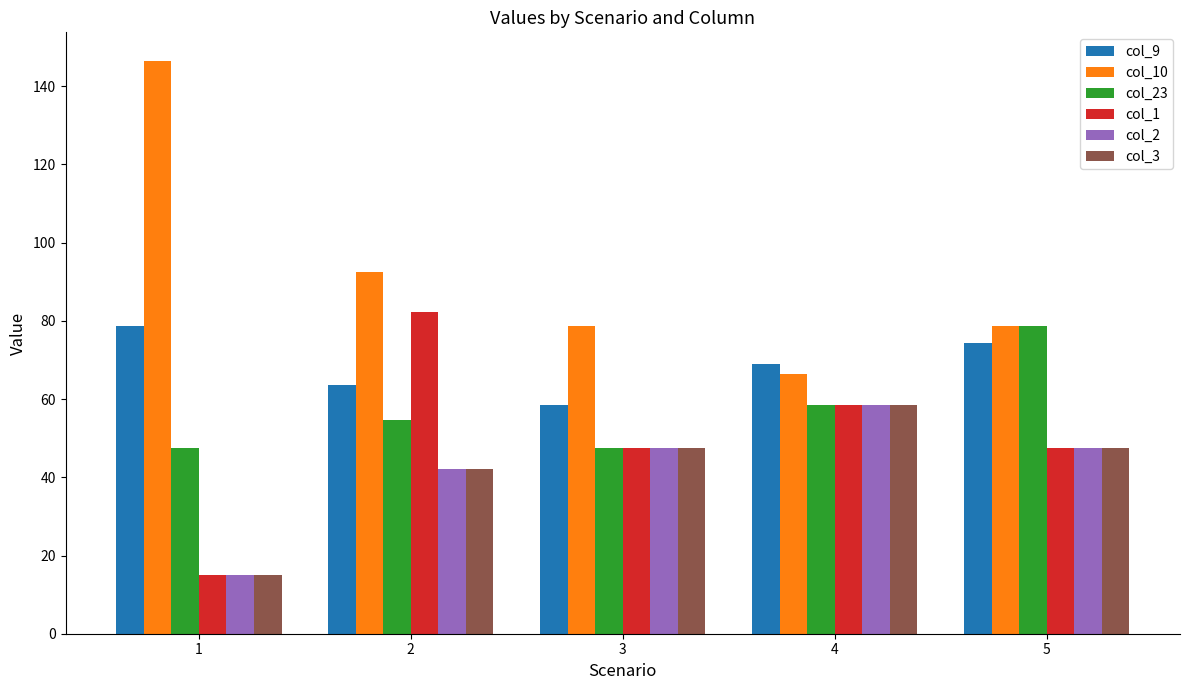

What is the greatest value displayed?

146.5